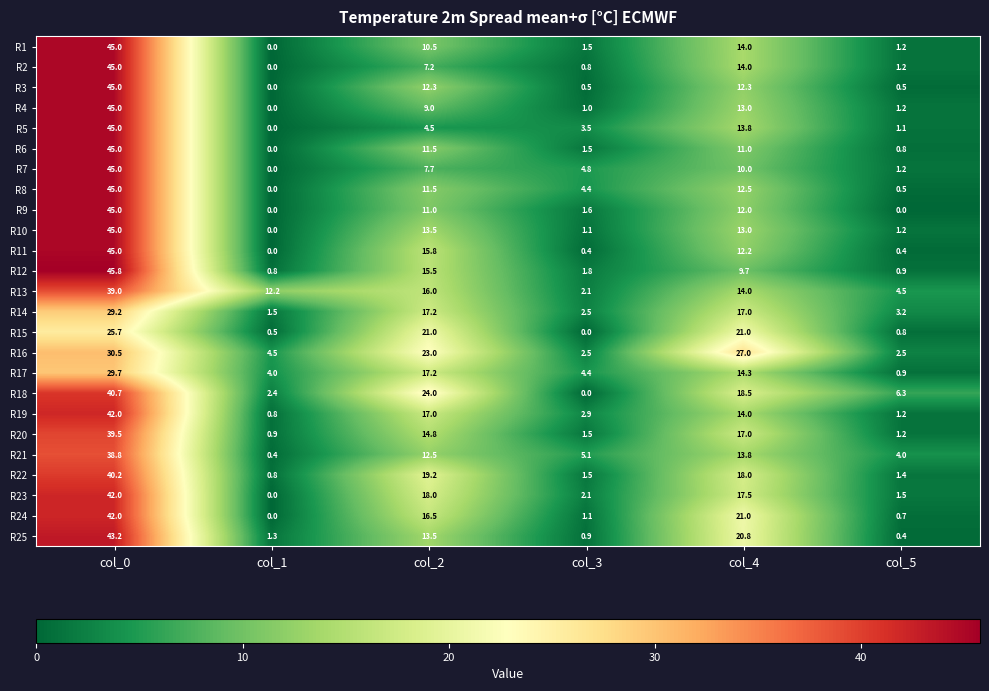

Which category has the highest value in the R15 series?

col_0